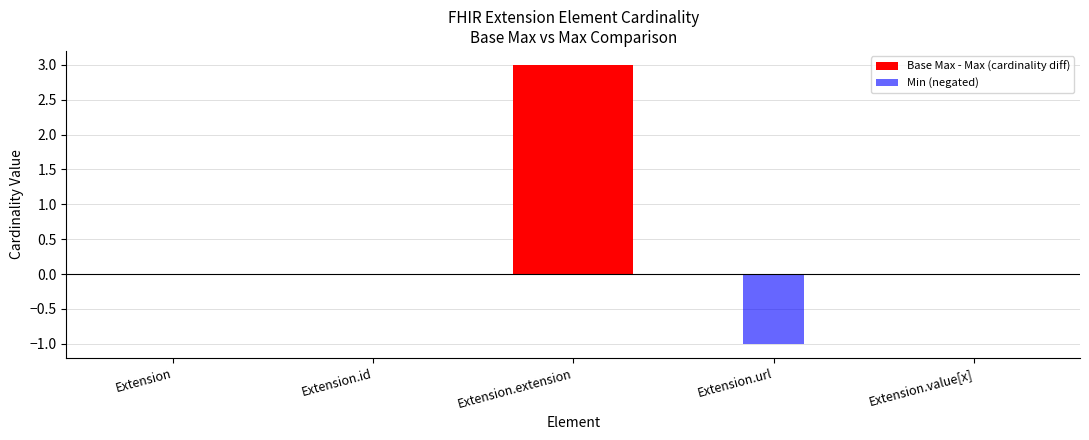

Reading right to left, what are all the values shown in this chart?

Base Max - Max (cardinality diff): 0	0	3	0	0
Min (negated): 0	-1	0	0	0